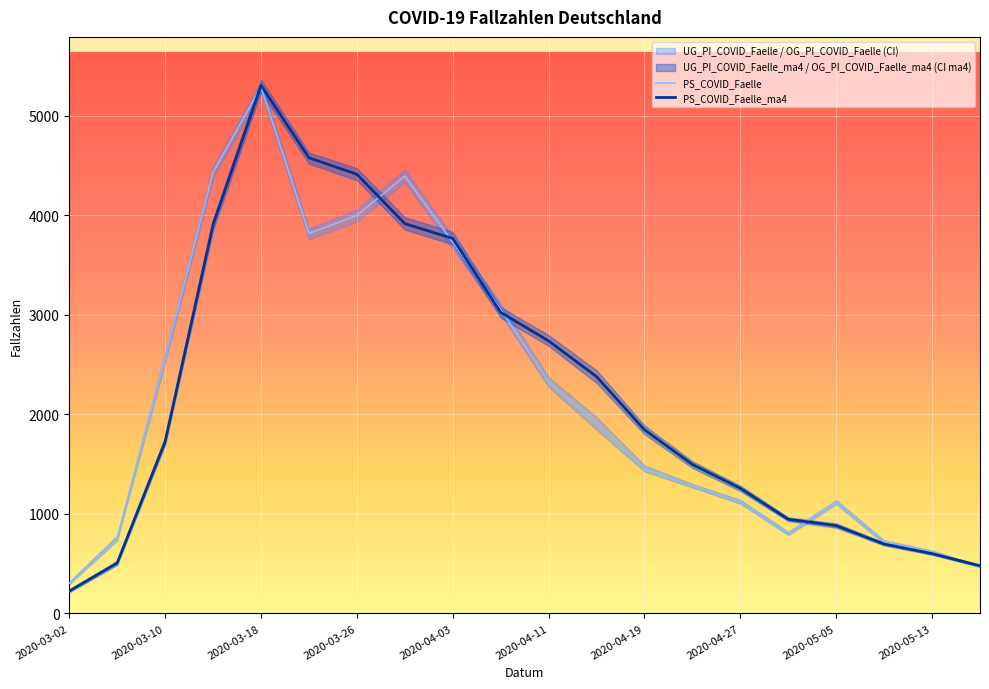

Which category has the highest value in the PS_COVID_Faelle series?

2020-03-18